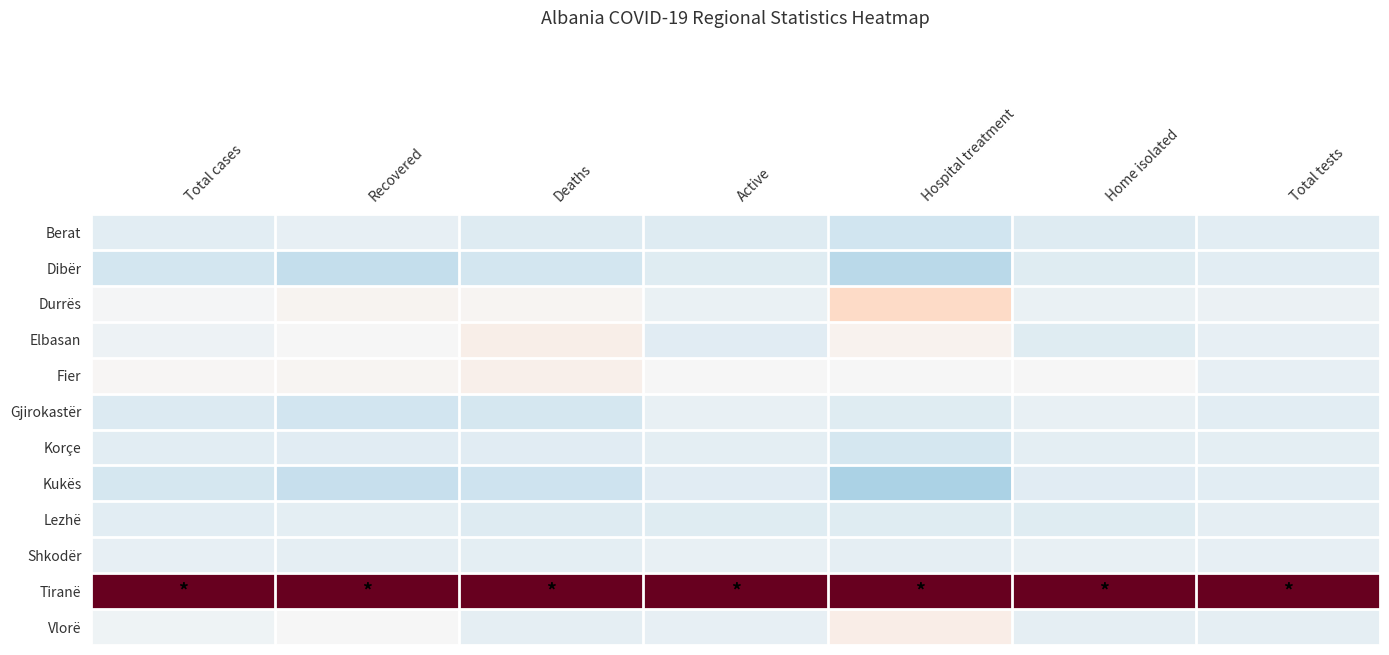

How many series are shown in this chart?

12